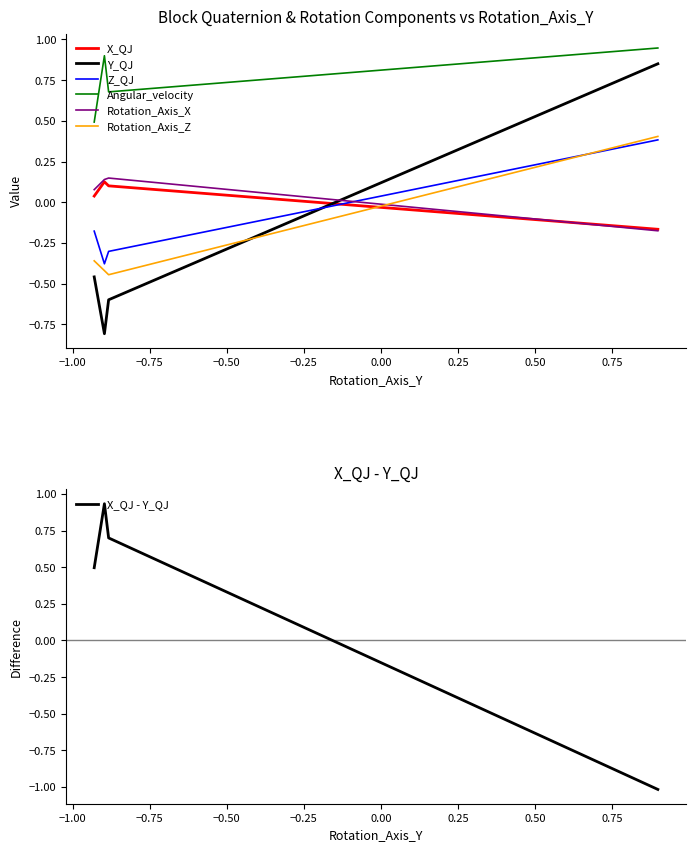

True or false: Rotation_Axis_X has more than 0 interior local peaks.

True